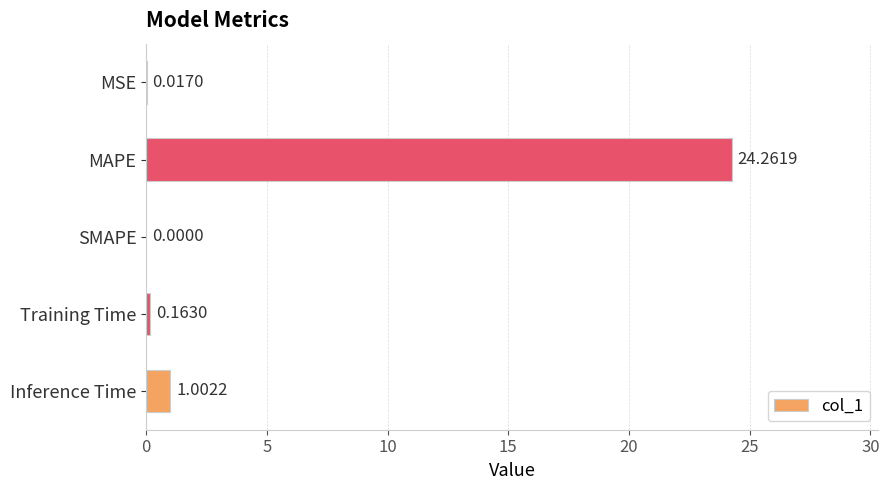

What is the sum of the values at Training Time and MAPE?

24.4